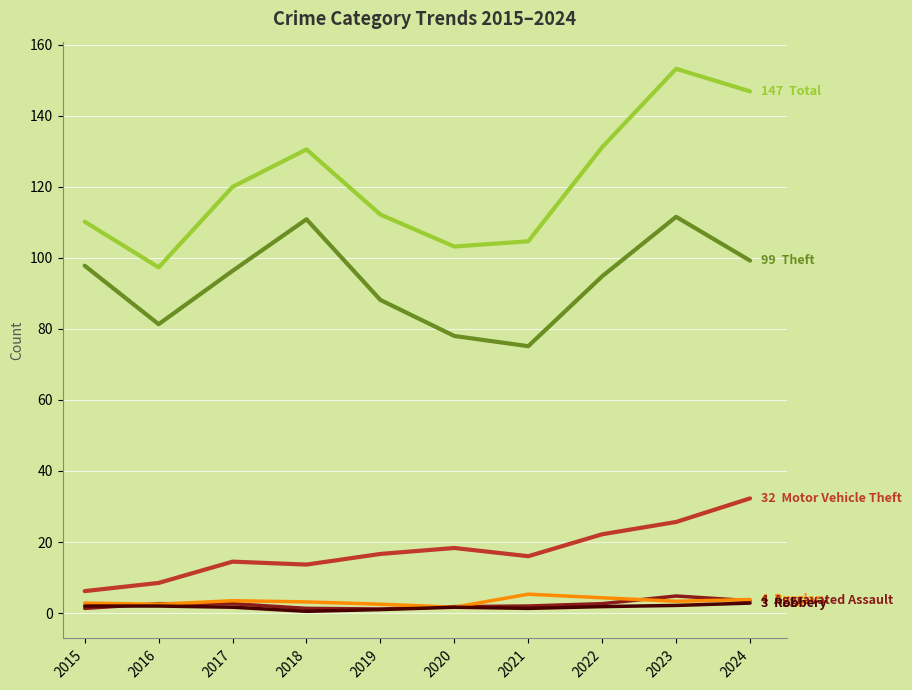

What is the greatest value displayed?

153.2